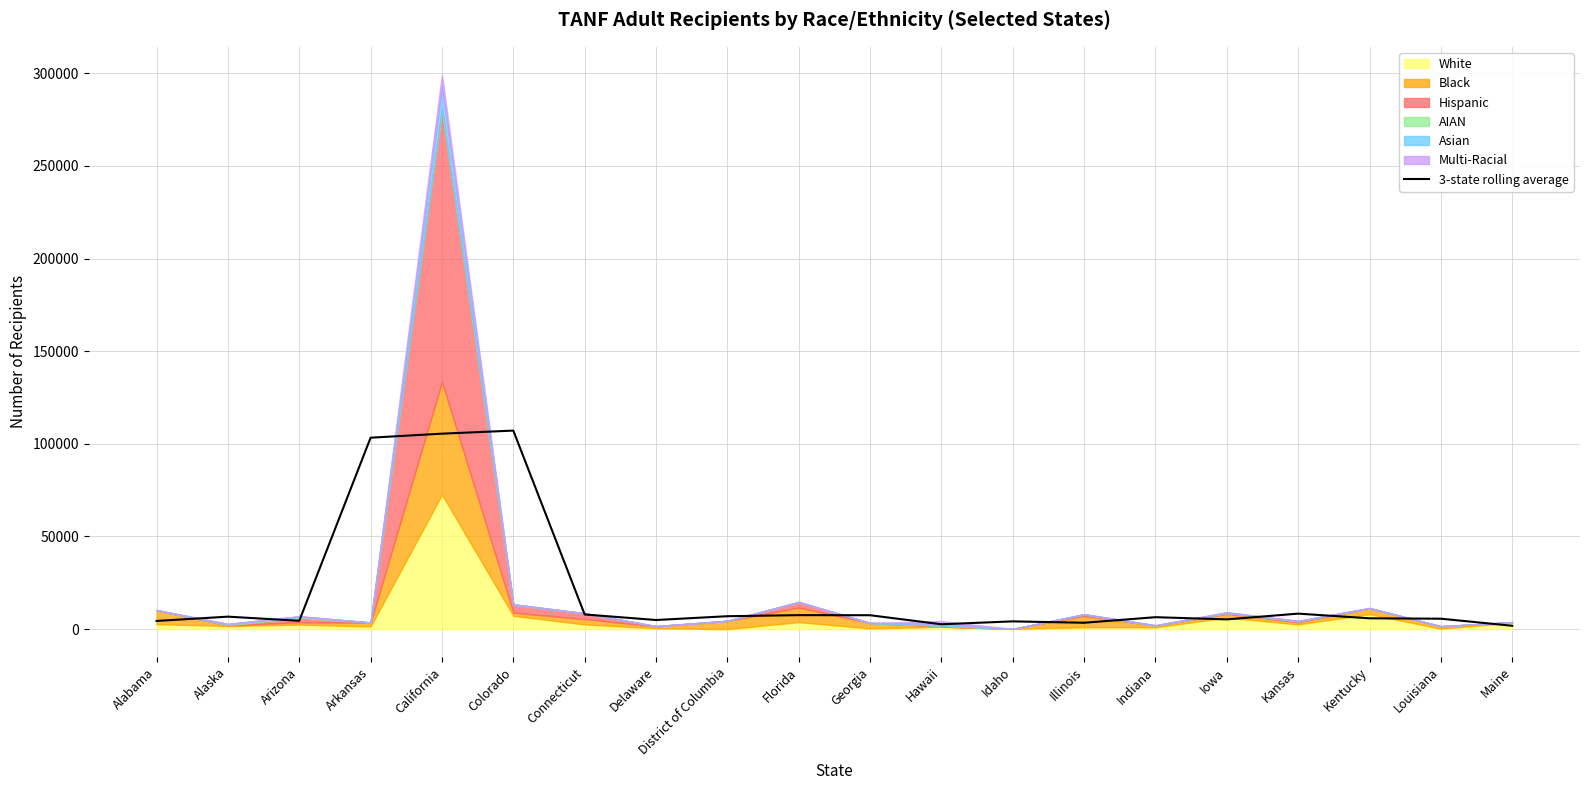

Reading left to right, transcribe all the data shown in this chart.

4409.1	6735.4	4499.3	103301.3	105475.8	107137.3	7919.7	4921.1	6968.5	7549.2	7498.6	2622.0	4185.3	3441.6	6444.3	5256.8	8363.6	5838.2	5627.4	1812.5